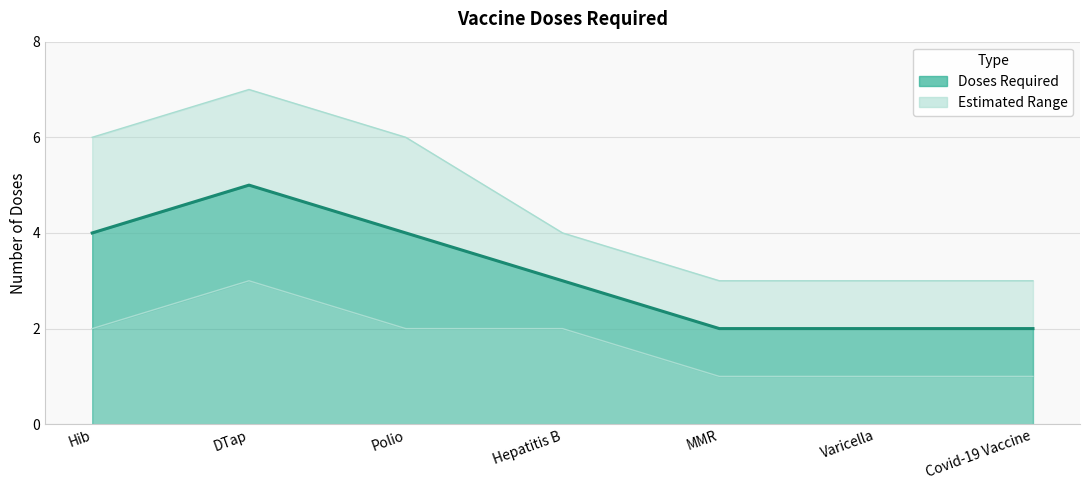

Reading right to left, list all the values displayed in this chart.

2	2	2	3	4	5	4